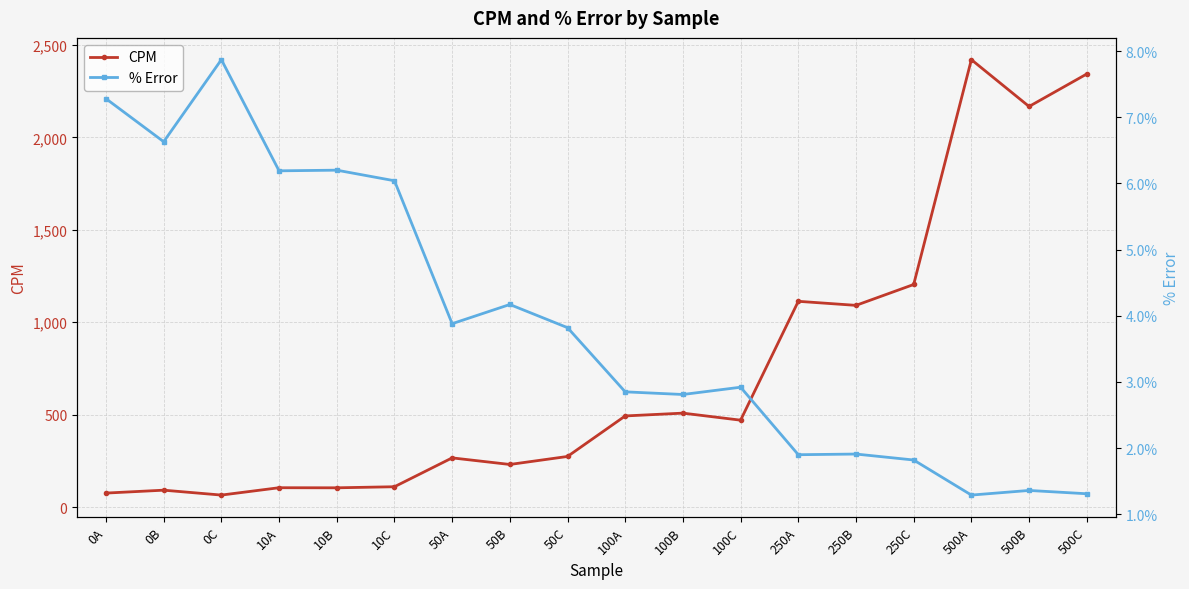

What is the sum of the % Error values at 100A and 50B?

7.0